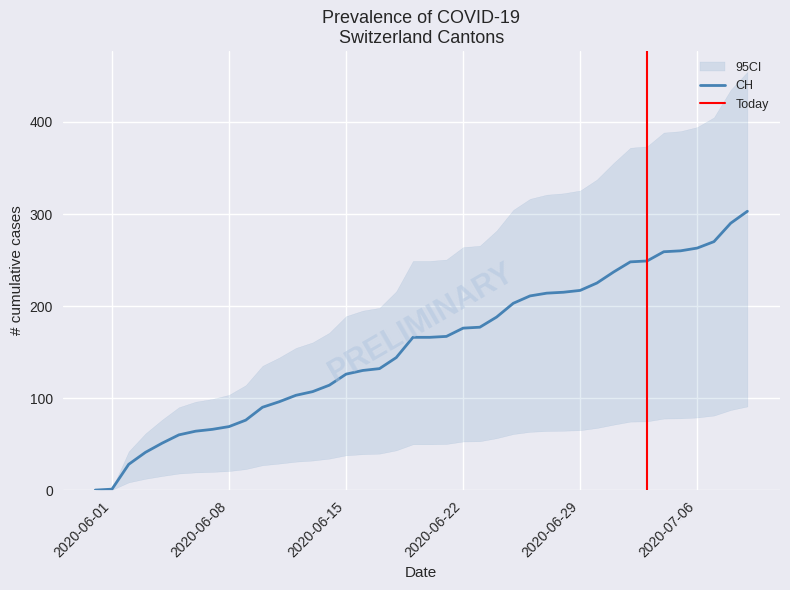

True or false: AG and FR intersect in this chart.

False